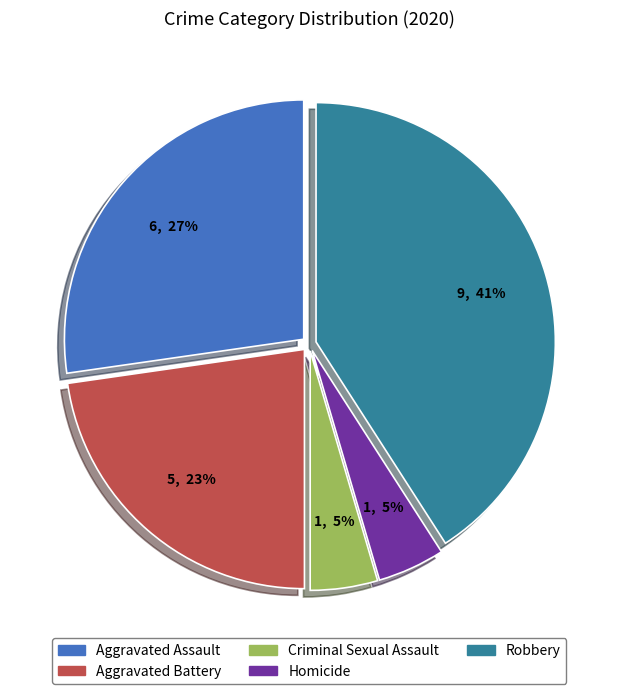

How many segments does this pie chart have?

5